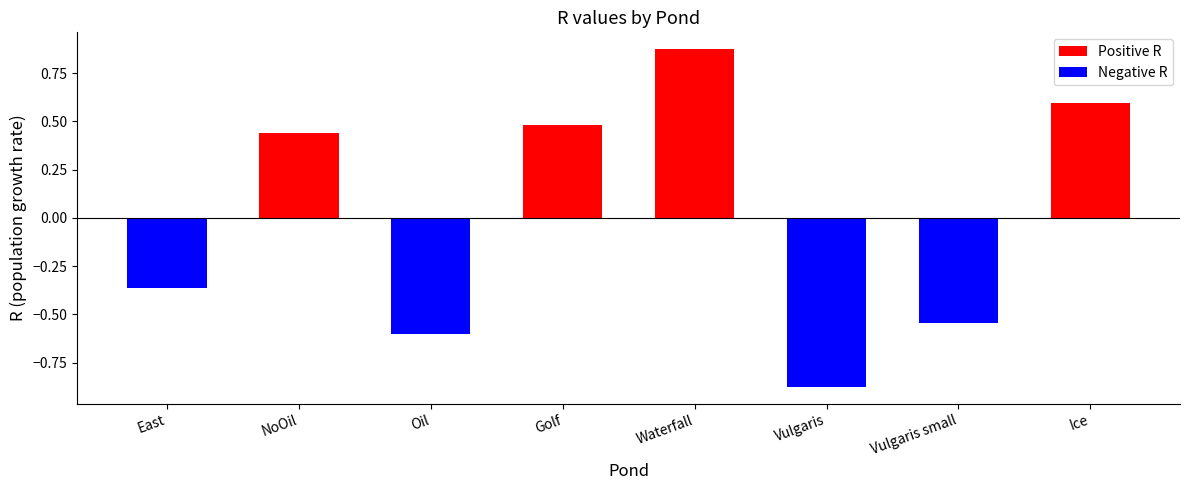

What is the difference between the values at NoOil and Ice?

0.2